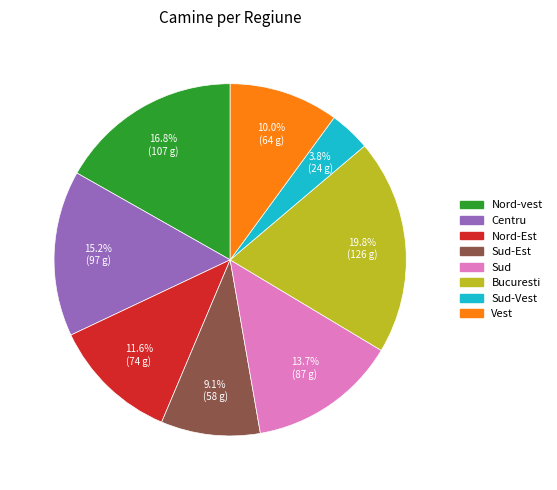

Does any single category account for the majority?

No